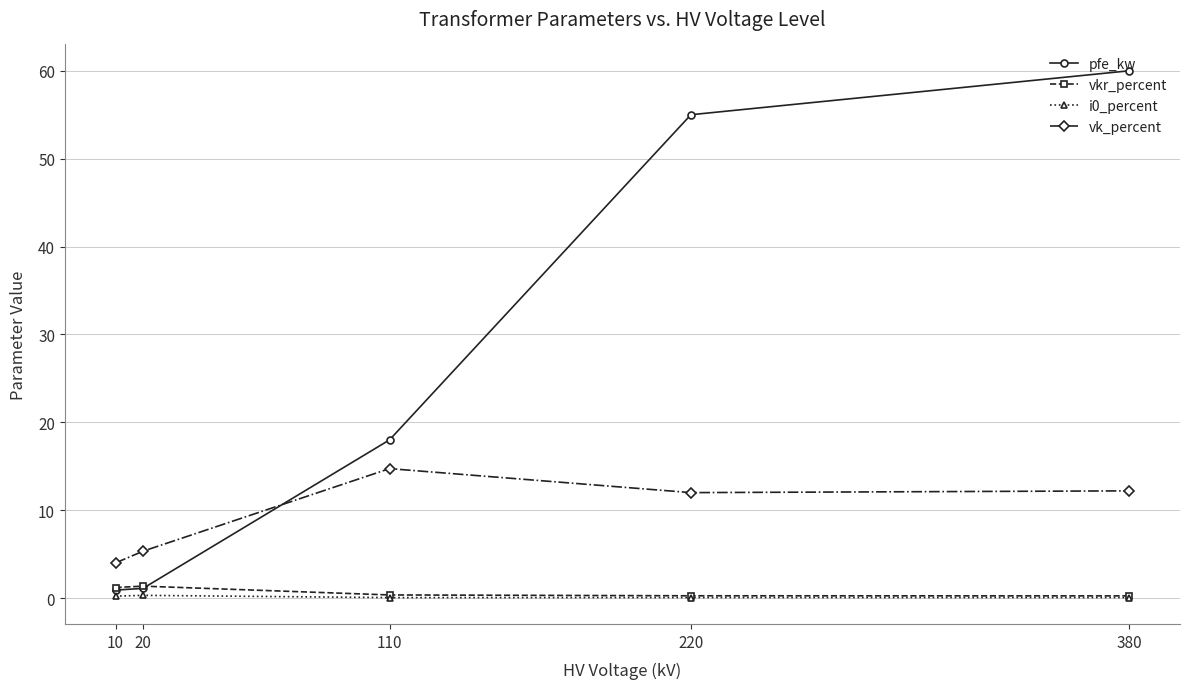

True or false: pfe_kw has more than 2 interior local peaks.

False